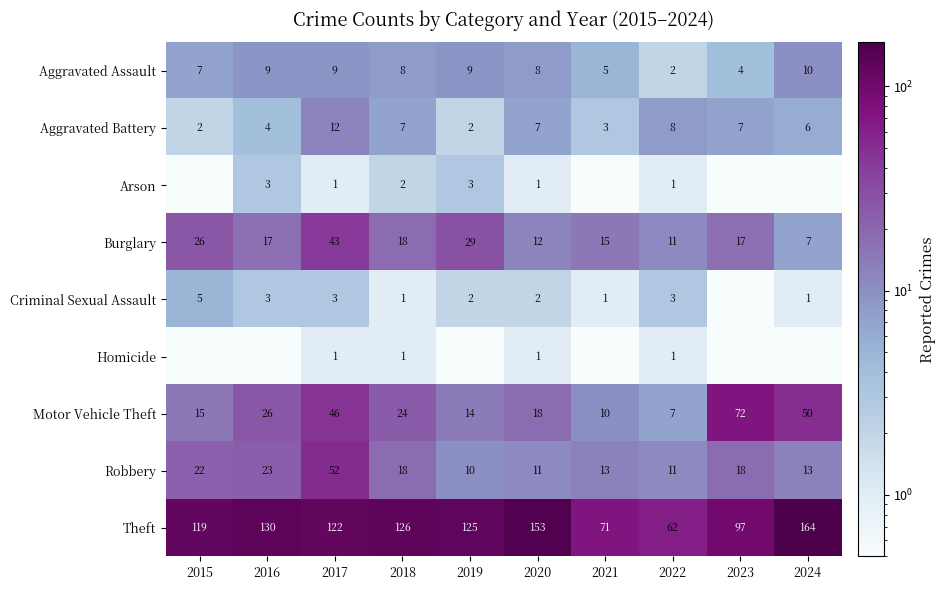

Is the value of Burglary at 2021 greater than the value of Criminal Sexual Assault at 2020?

Yes